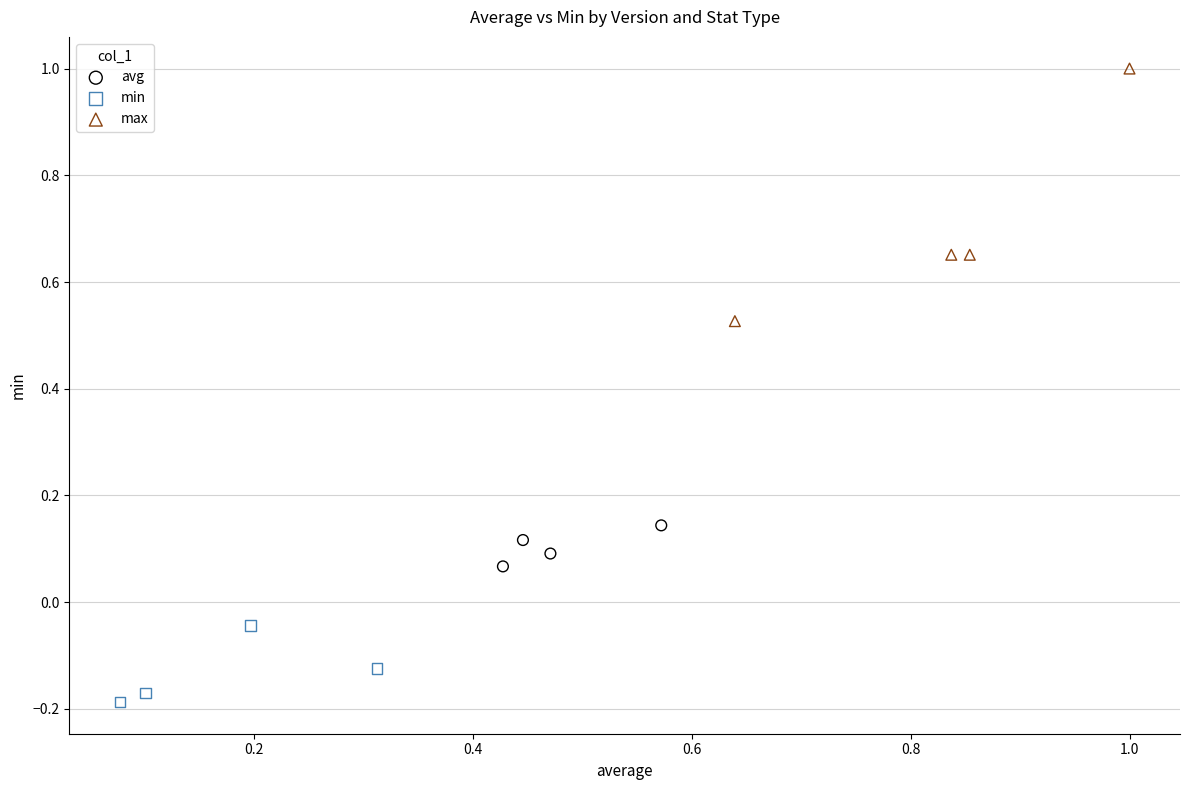

What are all the series names shown in the legend?

avg, min, max